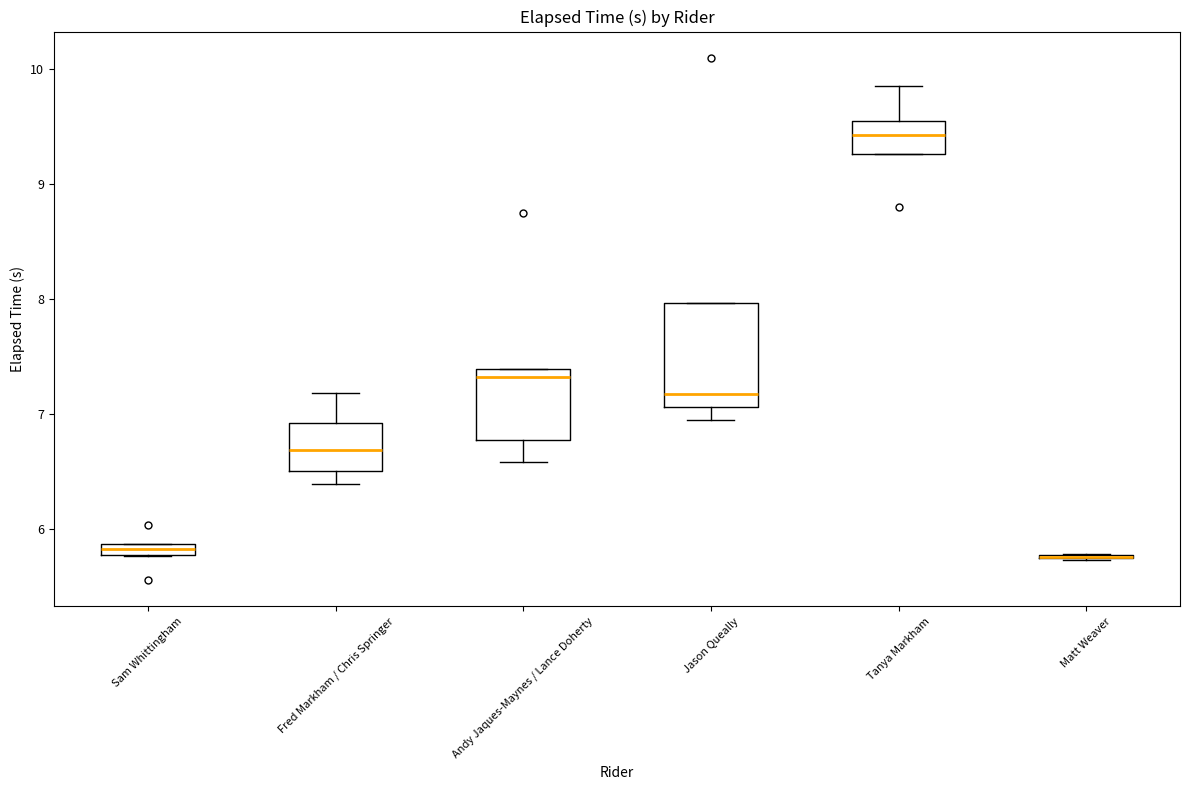

Comparing the boxes themselves (not the whiskers), which one is the tallest?

Jason Queally